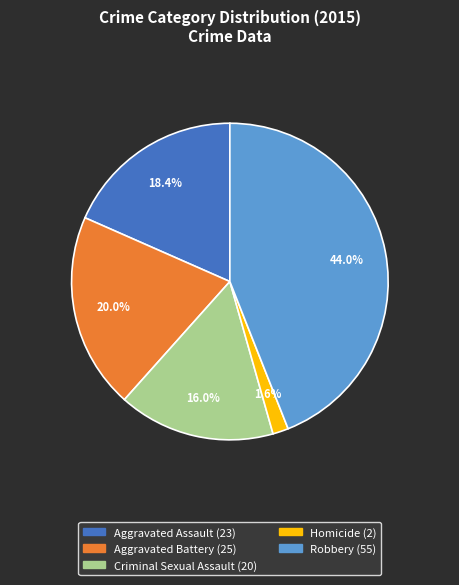

What is the largest slice in the pie chart?

Robbery